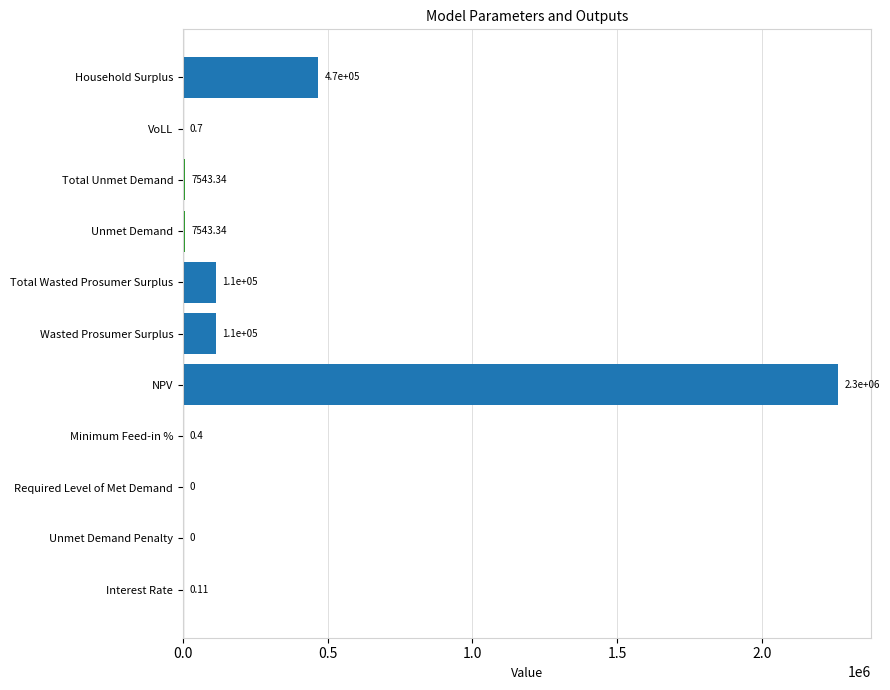

Which label corresponds to the largest value in the chart?

NPV